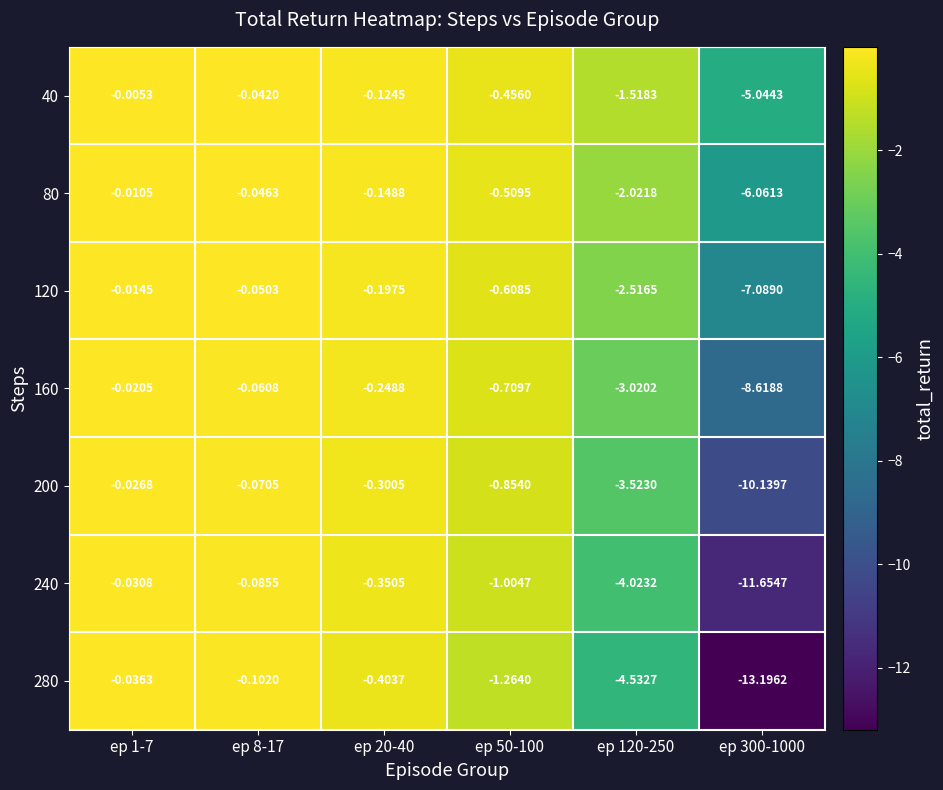

Is the value of 240 at ep 20-40 greater than the value of 80 at ep 1-7?

No